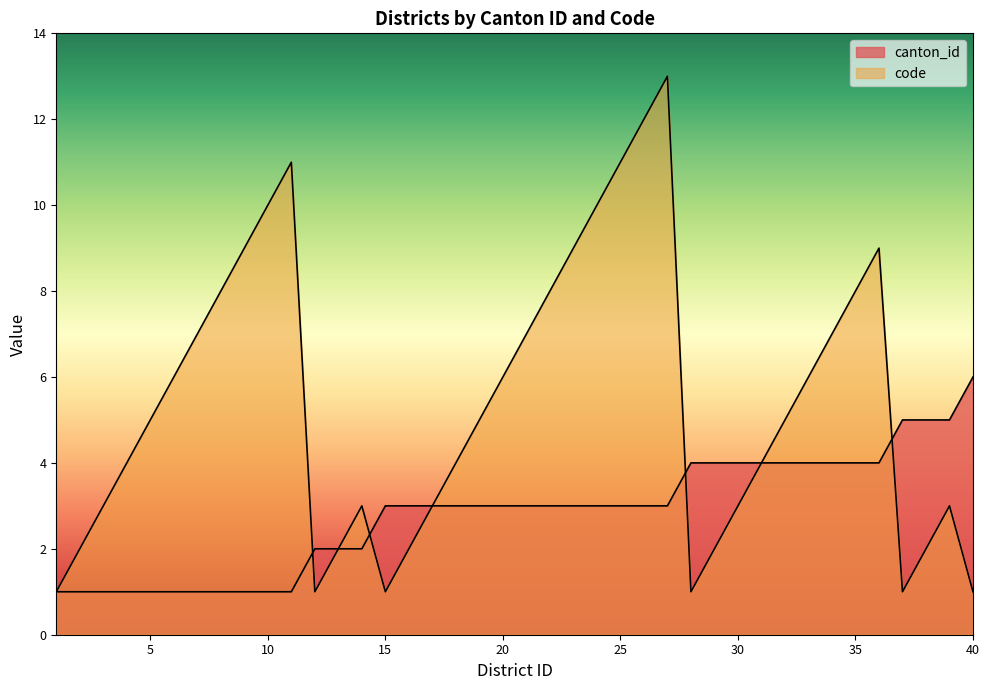

The value of code at 14 is 4. True or false?

False